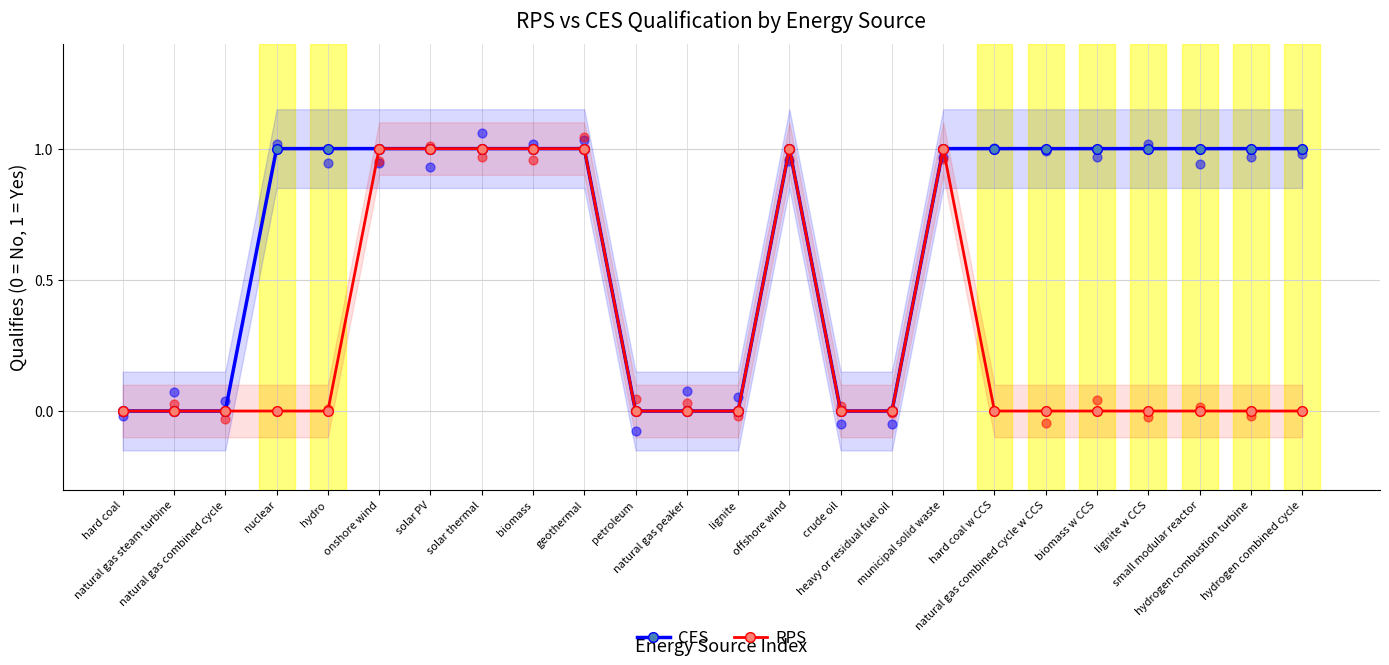

Which series contains the highest Y value?

CES